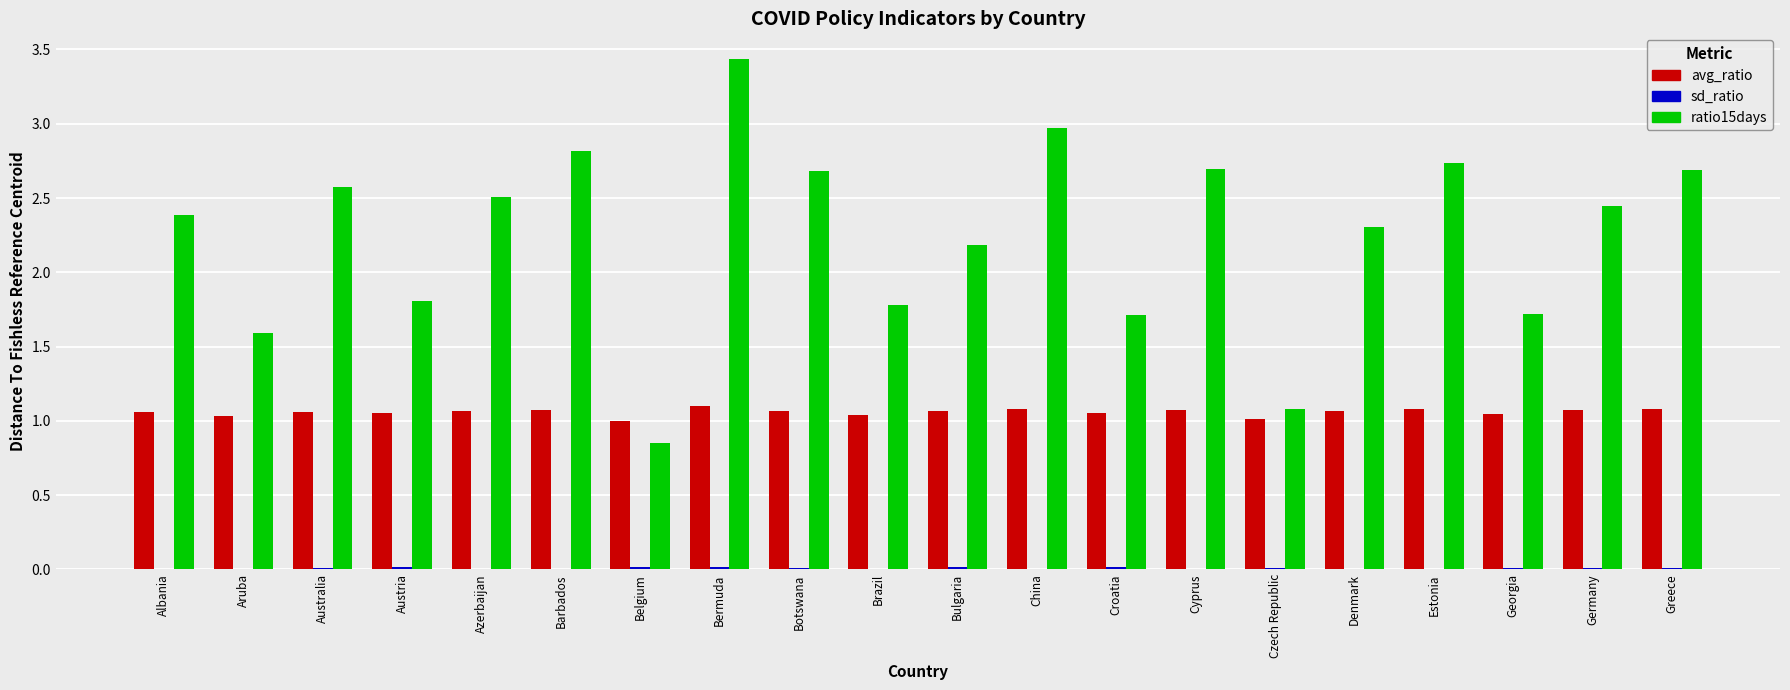

True or false: ratio15days has a value of 3.0 at China.

True